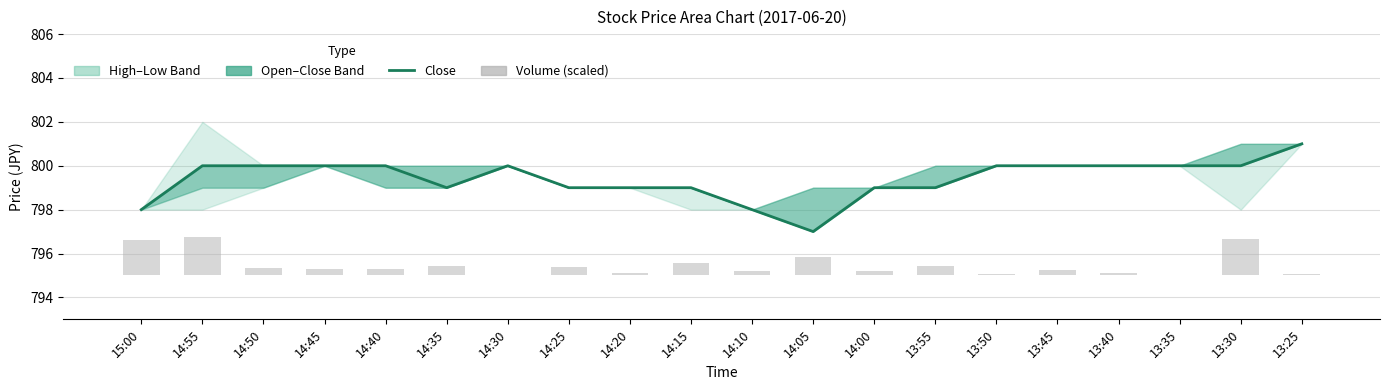

Reading right to left, what are all the values shown in this chart?

Close: 13:25=801.0	13:30=800.0	13:35=800.0	13:40=800.0	13:45=800.0	13:50=800.0	13:55=799.0	14:00=799.0	14:05=797.0	14:10=798.0	14:15=799.0	14:20=799.0	14:25=799.0	14:30=800.0	14:35=799.0	14:40=800.0	14:45=800.0	14:50=800.0	14:55=800.0	15:00=798.0
Volume (scaled): 13:25=0.1	13:30=1.7	13:35=0.0	13:40=0.1	13:45=0.3	13:50=0.0	13:55=0.4	14:00=0.2	14:05=0.8	14:10=0.2	14:15=0.6	14:20=0.1	14:25=0.4	14:30=0.0	14:35=0.4	14:40=0.3	14:45=0.3	14:50=0.3	14:55=1.8	15:00=1.6